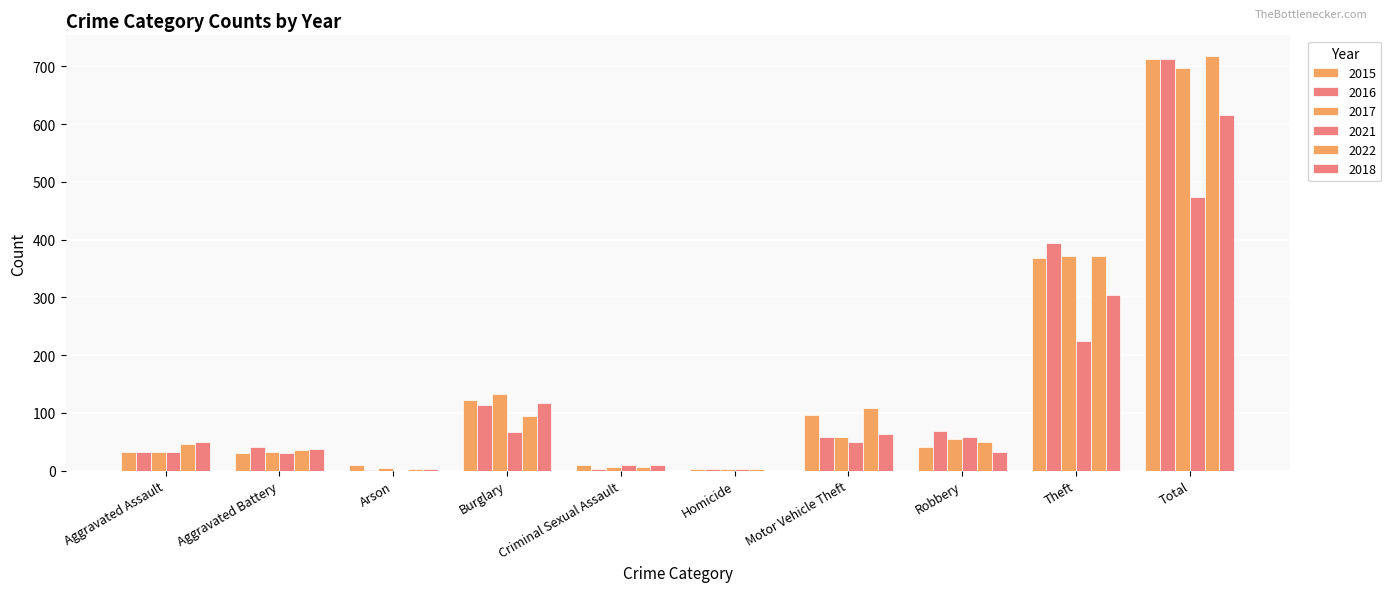

The 2018 series shows 398 at Theft. True or false?

False